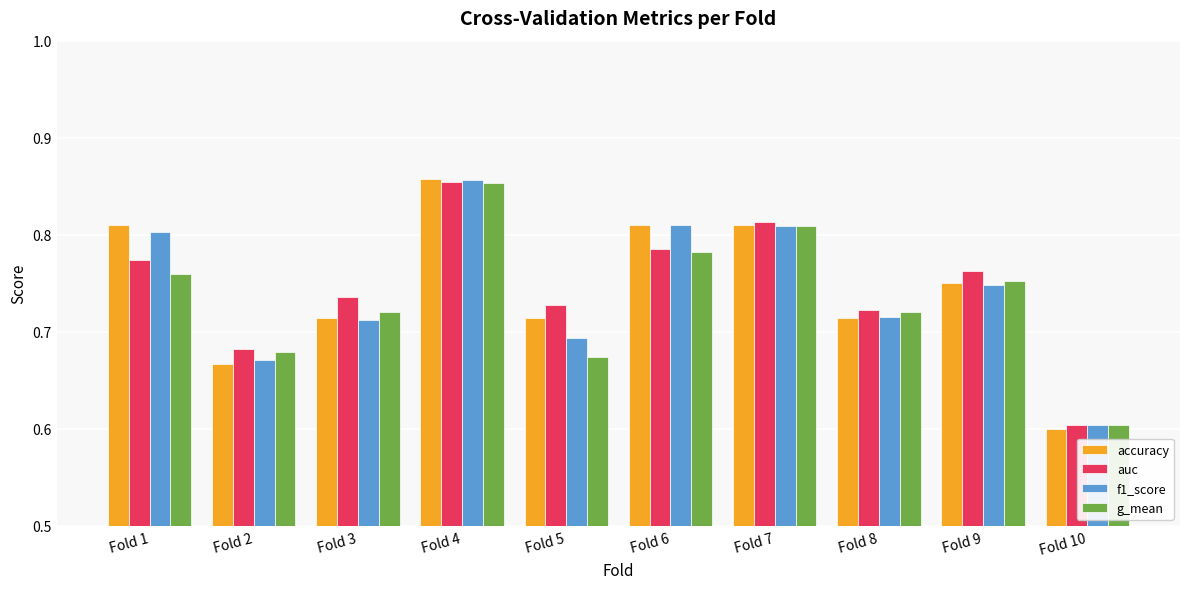

Which series has the largest range (max minus min)?

accuracy